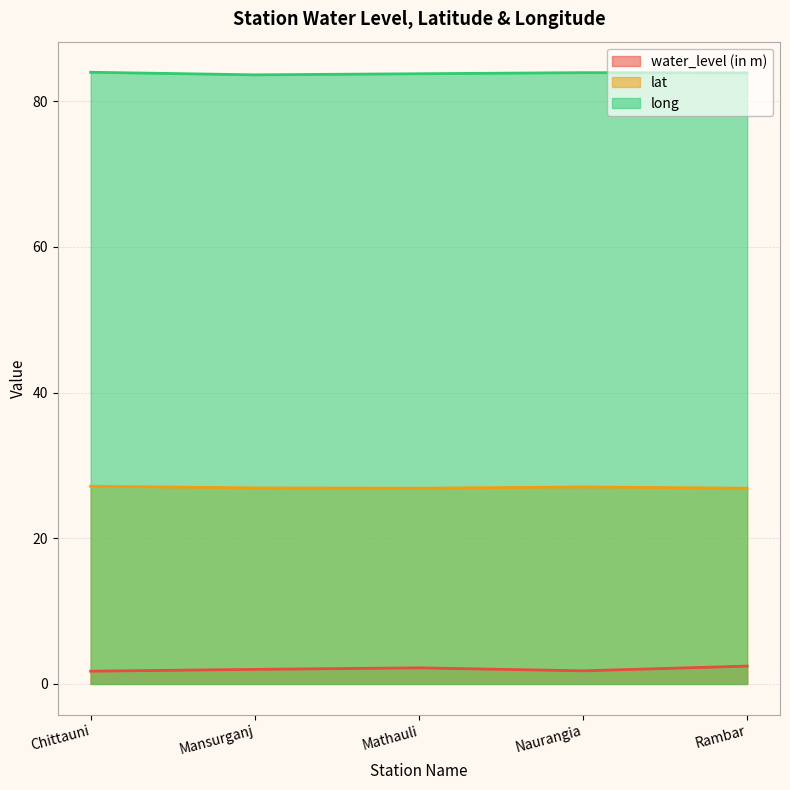

Rank the series by their maximum value, from highest to lowest.

long, lat, water_level (in m)